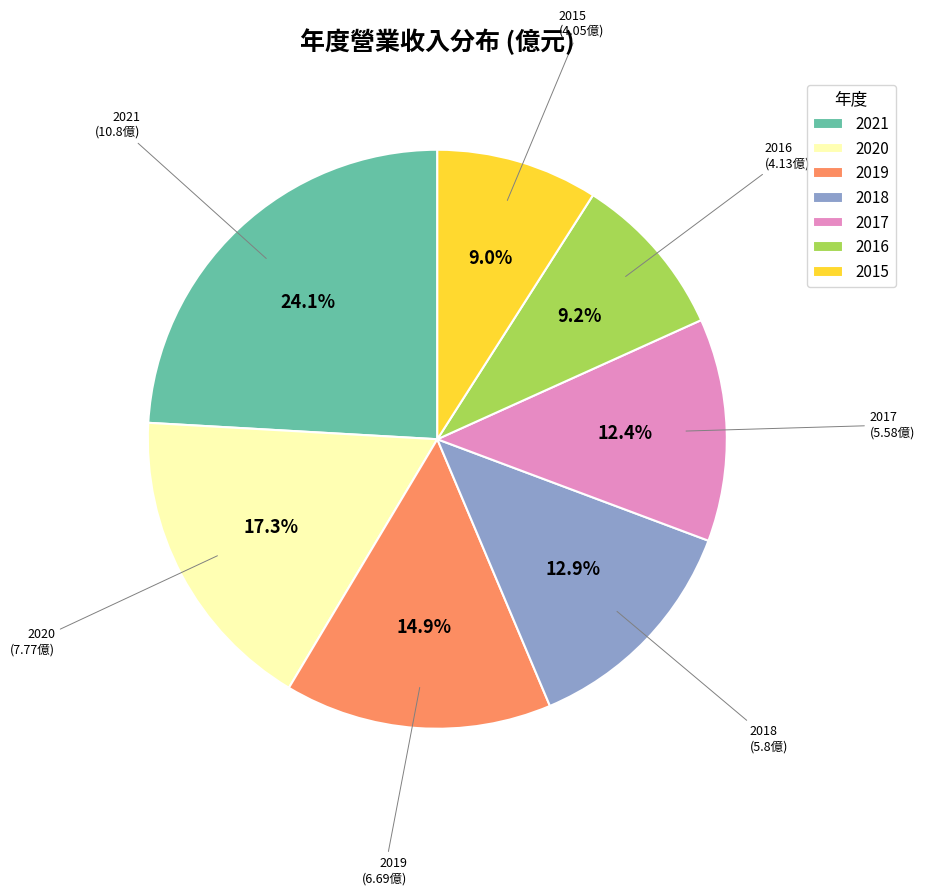

The 2018 slice represents 13% of the pie. True or false?

True